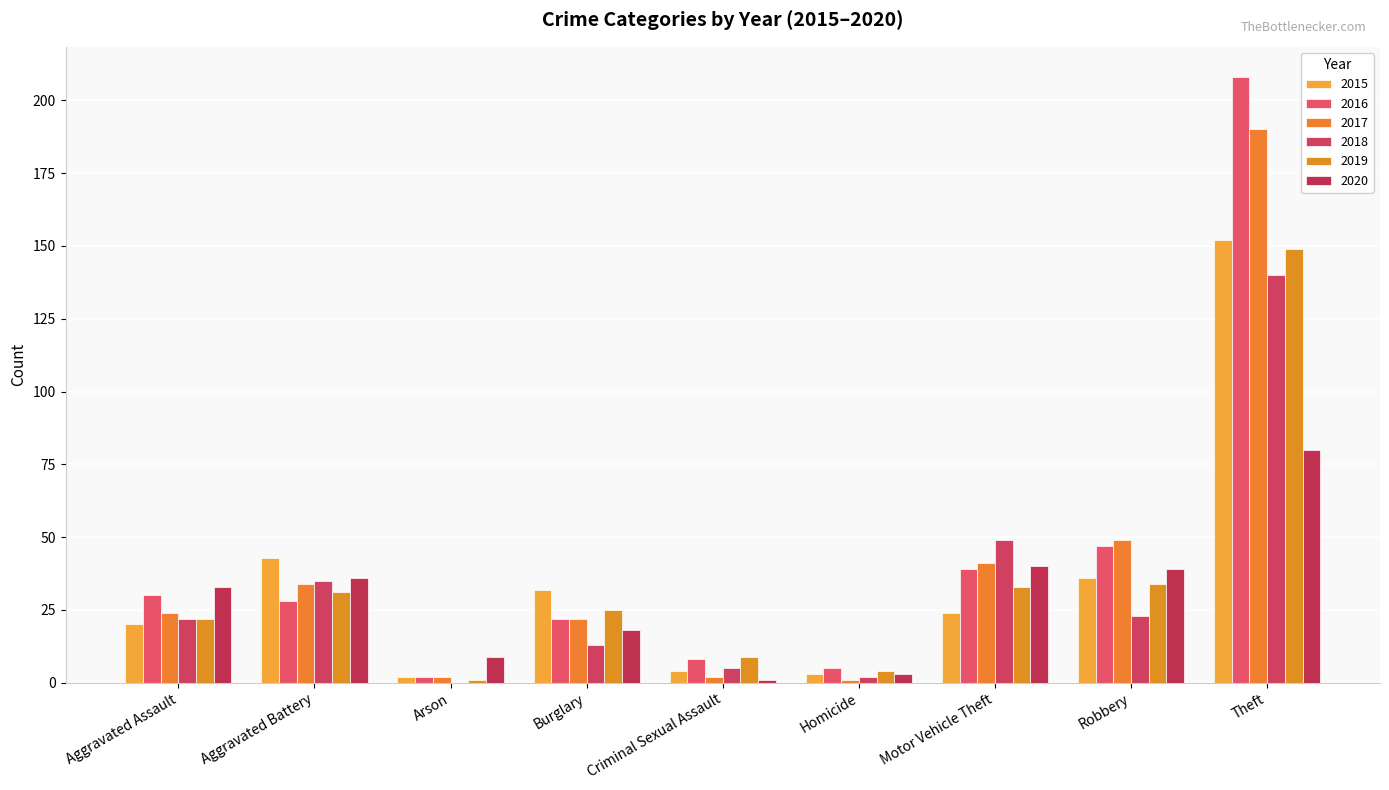

True or false: 2015 has a value of 3 at Arson.

False